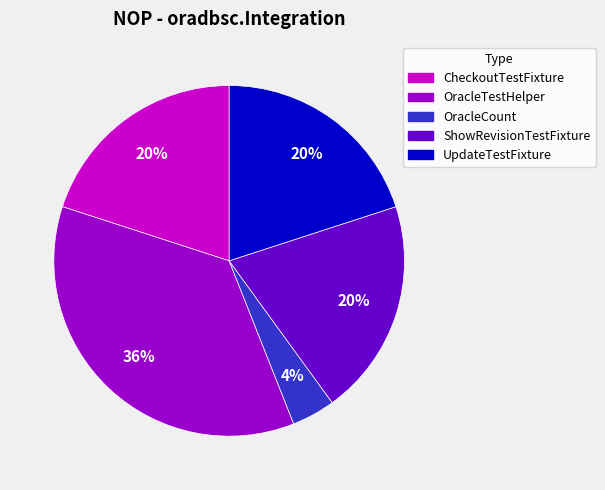

True or false: OracleCount accounts for 4% of the total.

True